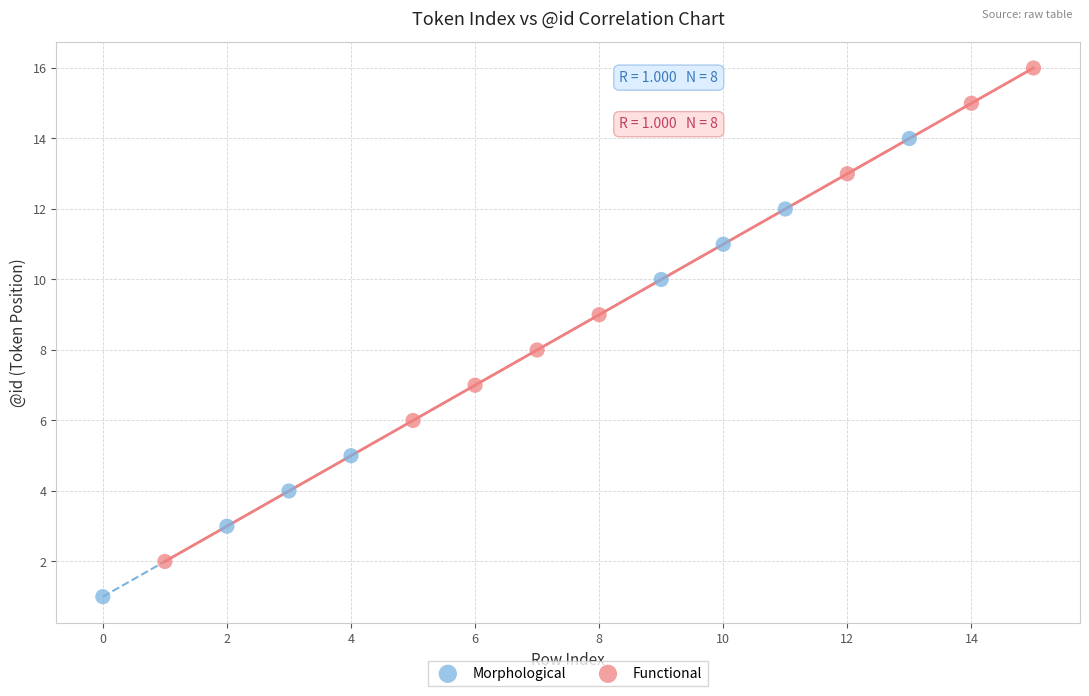

What are all the series names shown in the legend?

Morphological, Functional